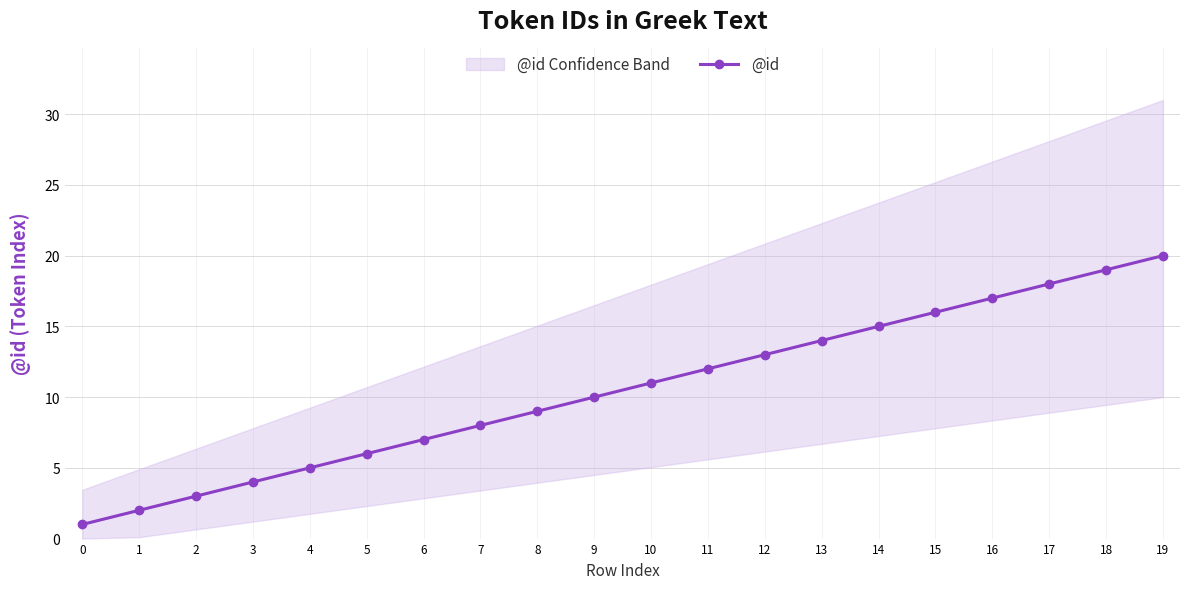

How many lines are shown in the chart?

1